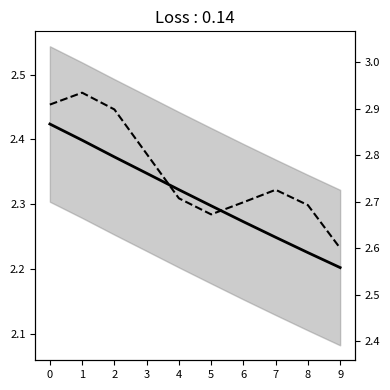

Count the temp_pred_dashed values in the range 2 to 3.

10